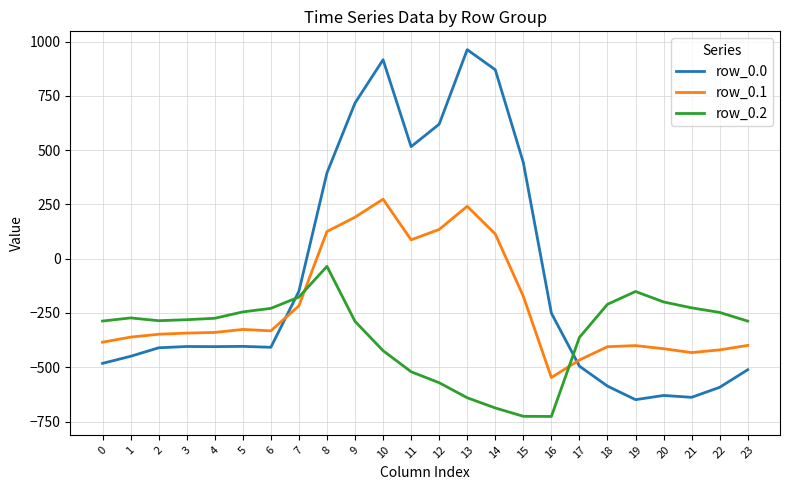

Rank the series by their maximum value, from lowest to highest.

row_0.2, row_0.1, row_0.0